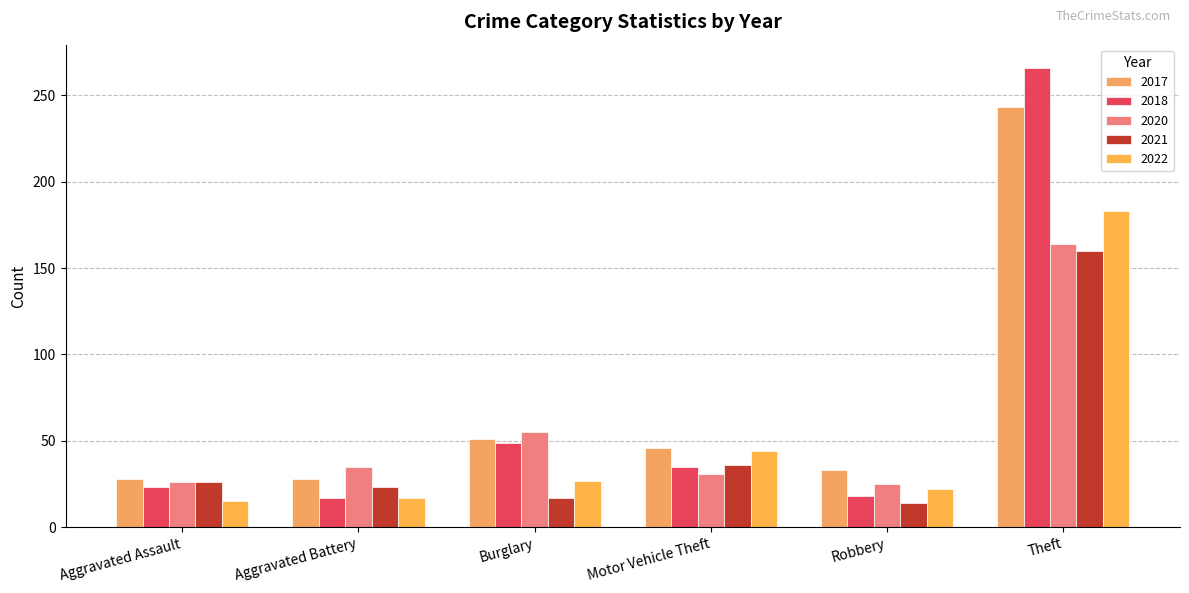

What is the average value of the 2021 series?

46